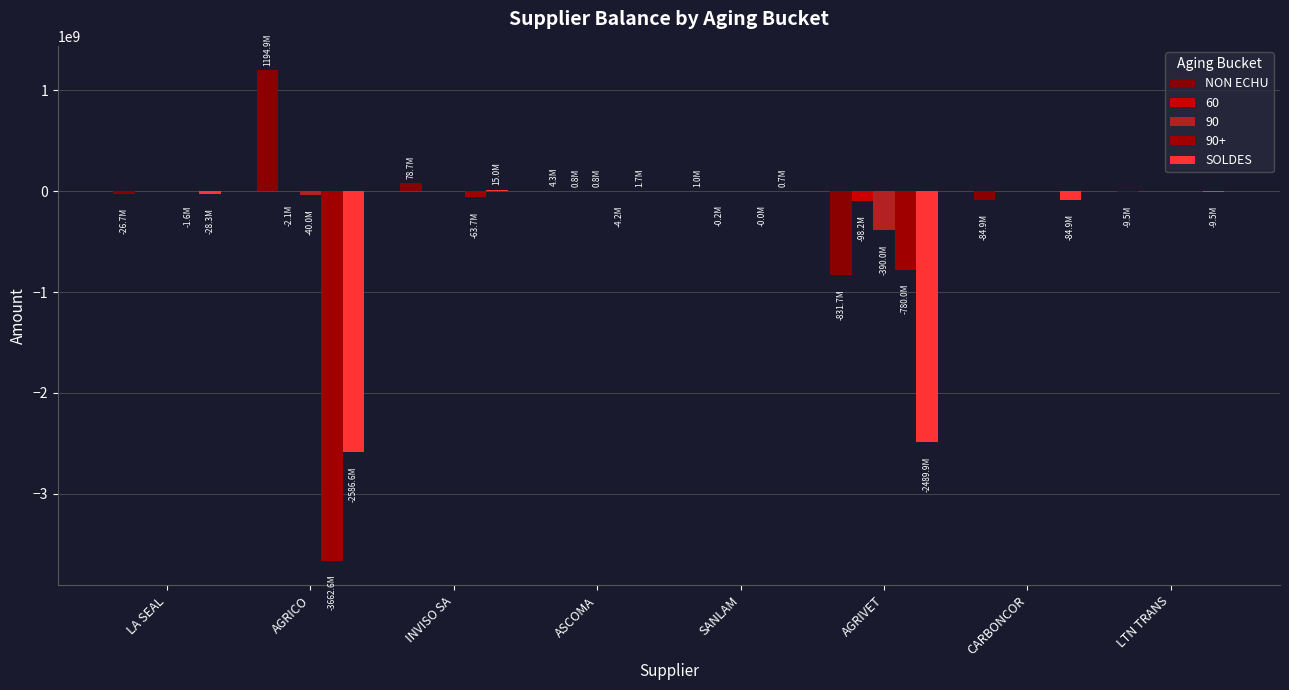

At which category is the sum across all series the highest?

INVISO SA